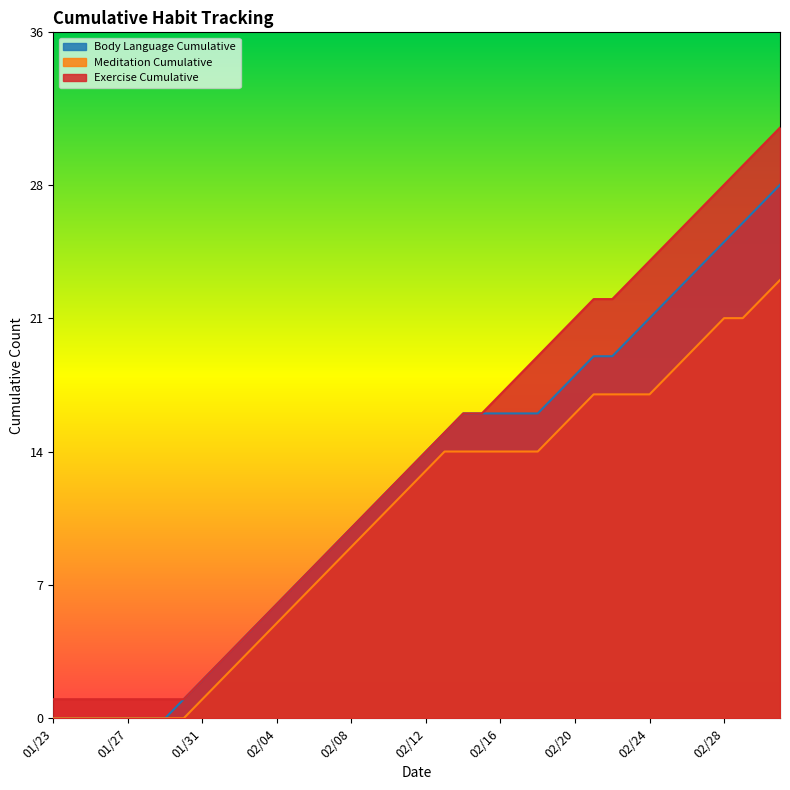

At which category is the sum across all series the highest?

20180303